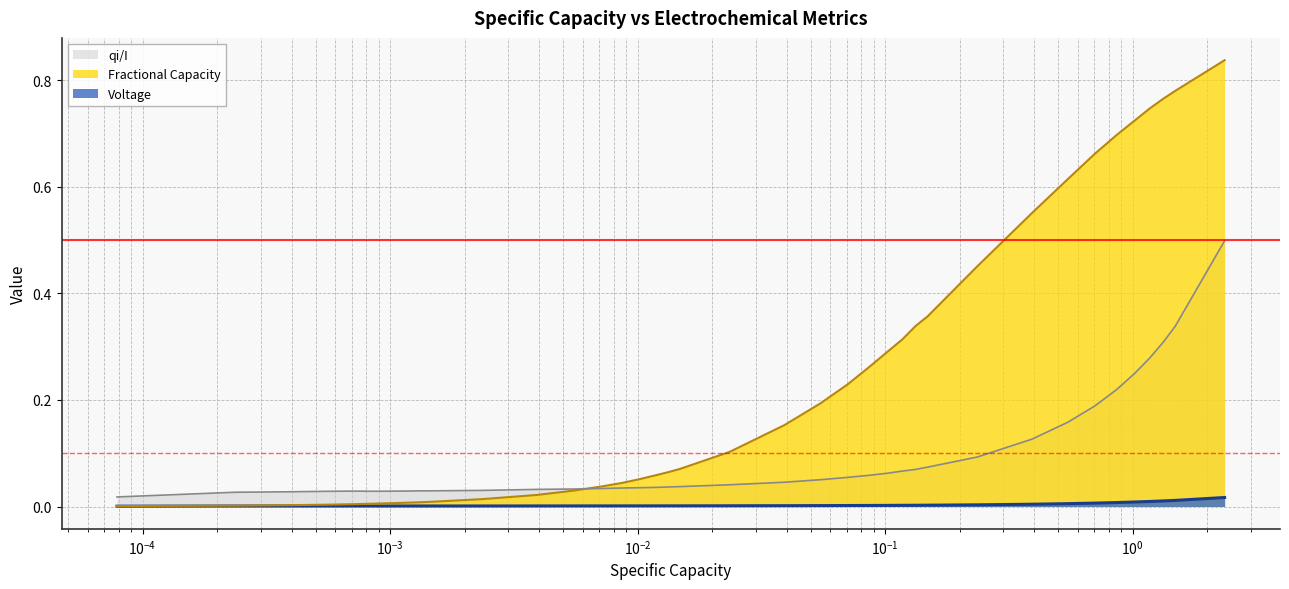

Which series has the largest total across all categories?

Fractional Capacity